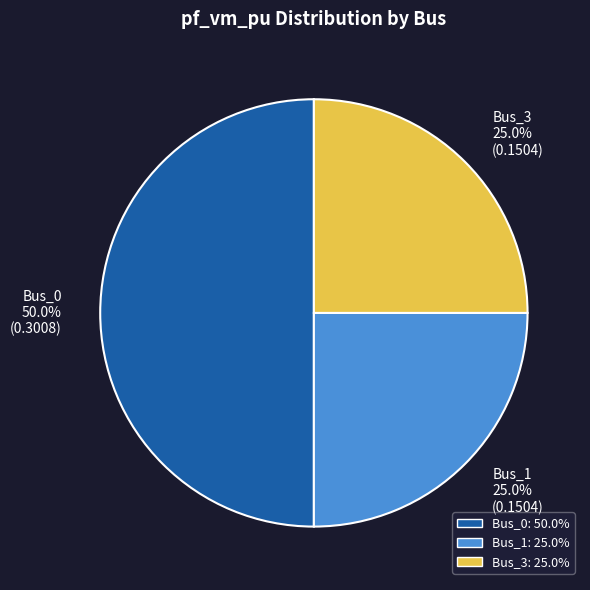

To the nearest percent, what portion does Bus_3 represent?

25%